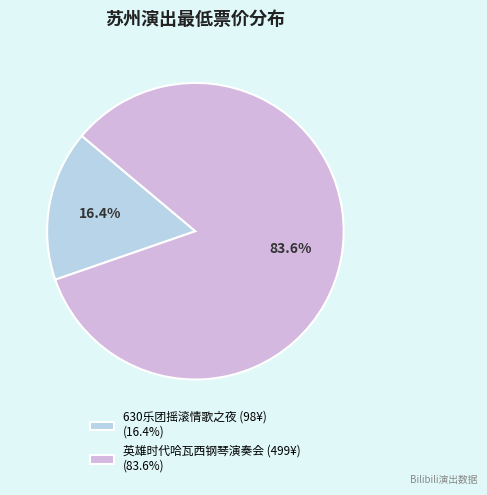

Approximately how many times larger is the value at 英雄时代哈瓦西钢琴演奏会 (499¥) (83.6%) compared to 630乐团摇滚情歌之夜 (98¥) (16.4%)?

5.1